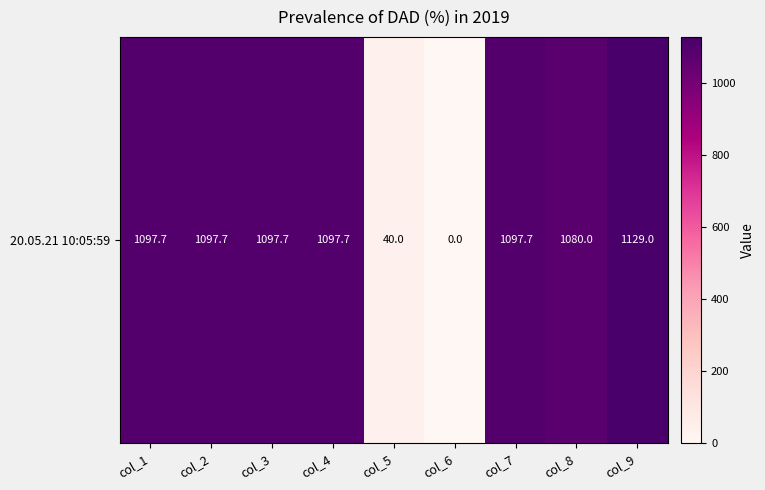

Reading right to left, what are all the values shown in this chart?

1129.0	1080.0	1097.7	0.0	40.0	1097.7	1097.7	1097.7	1097.7